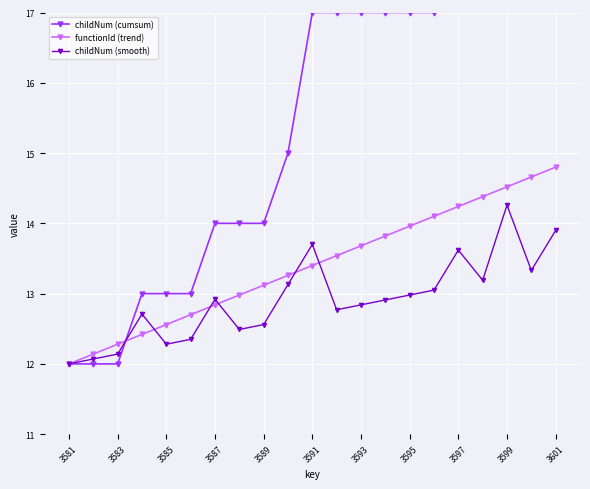

How many lines are shown in the chart?

3